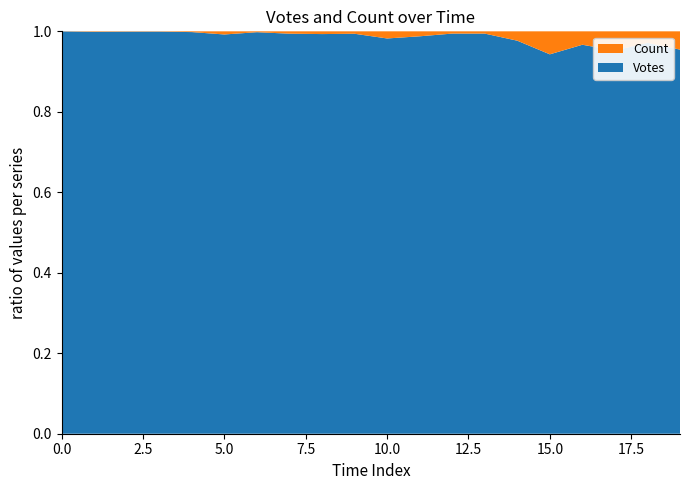

The Votes series shows 0.5 at 0.0. True or false?

False